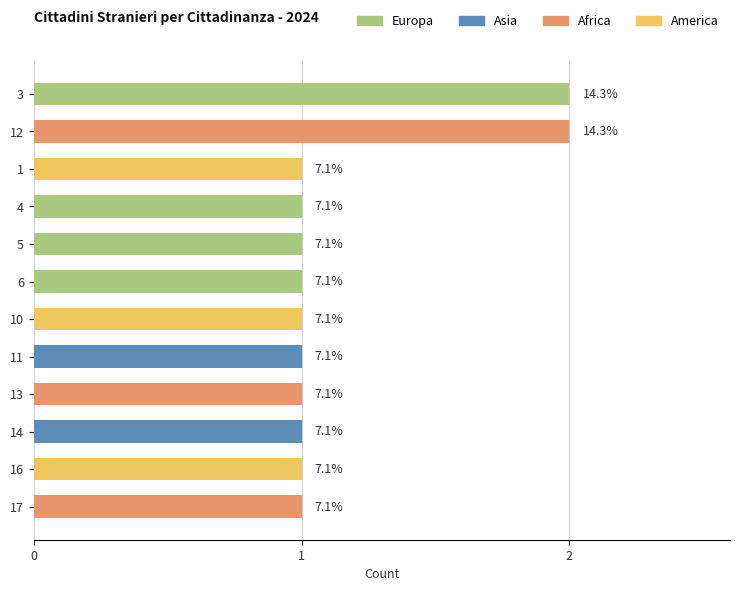

How many bars are there in total?

12